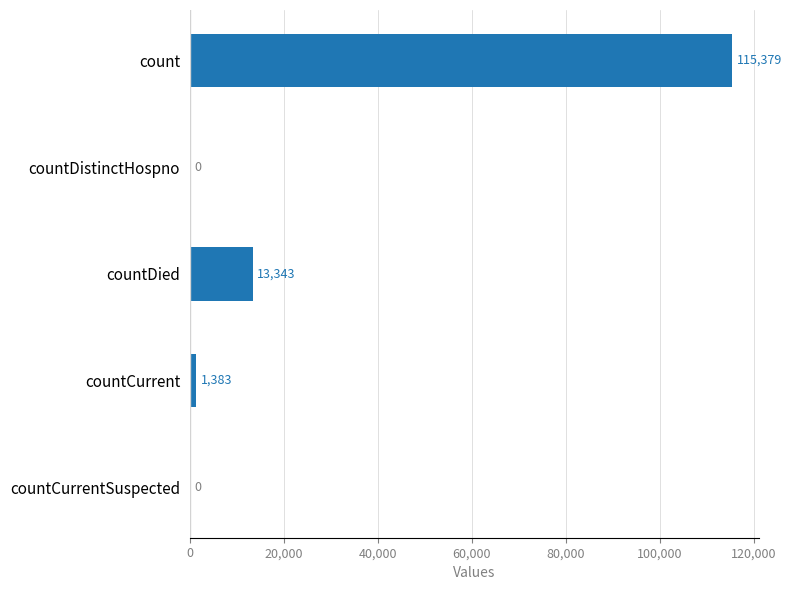

At which category does the chart reach its peak across all series?

count